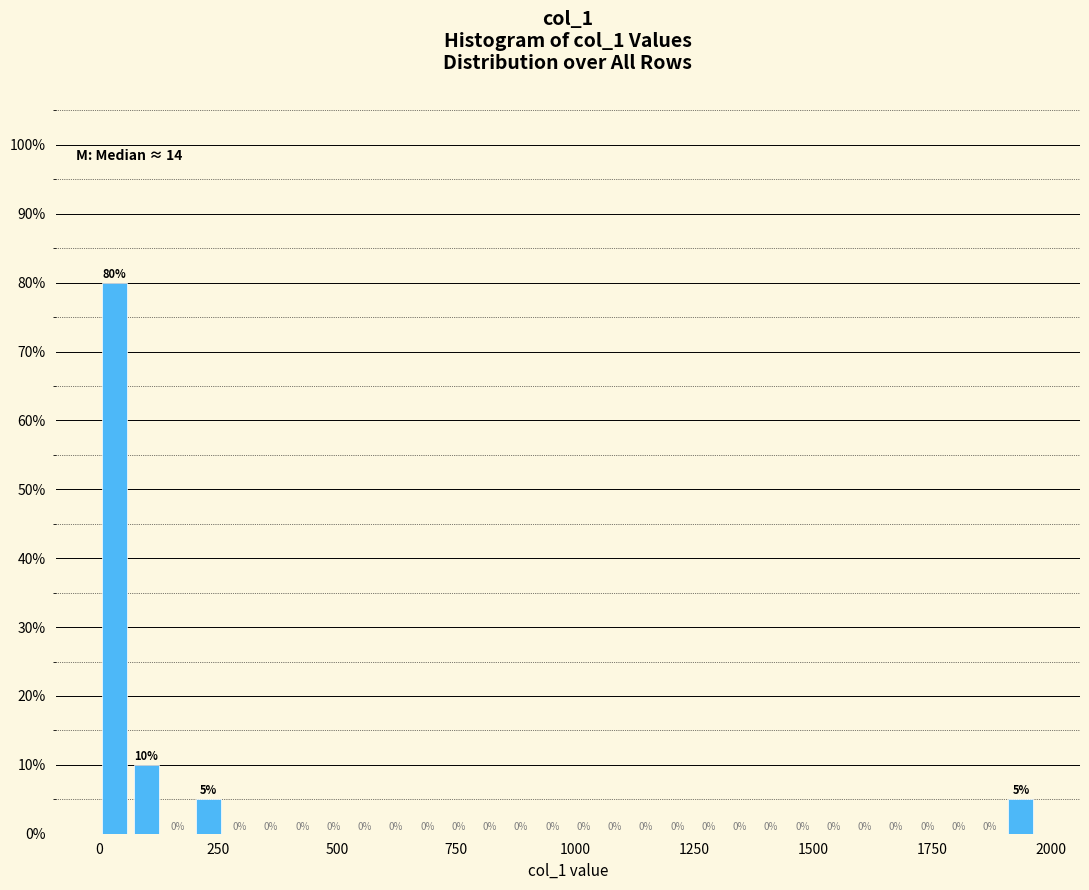

Around what value on the x-axis is the tallest bar? Give the approximate position of its centre, as read against the axis.

50